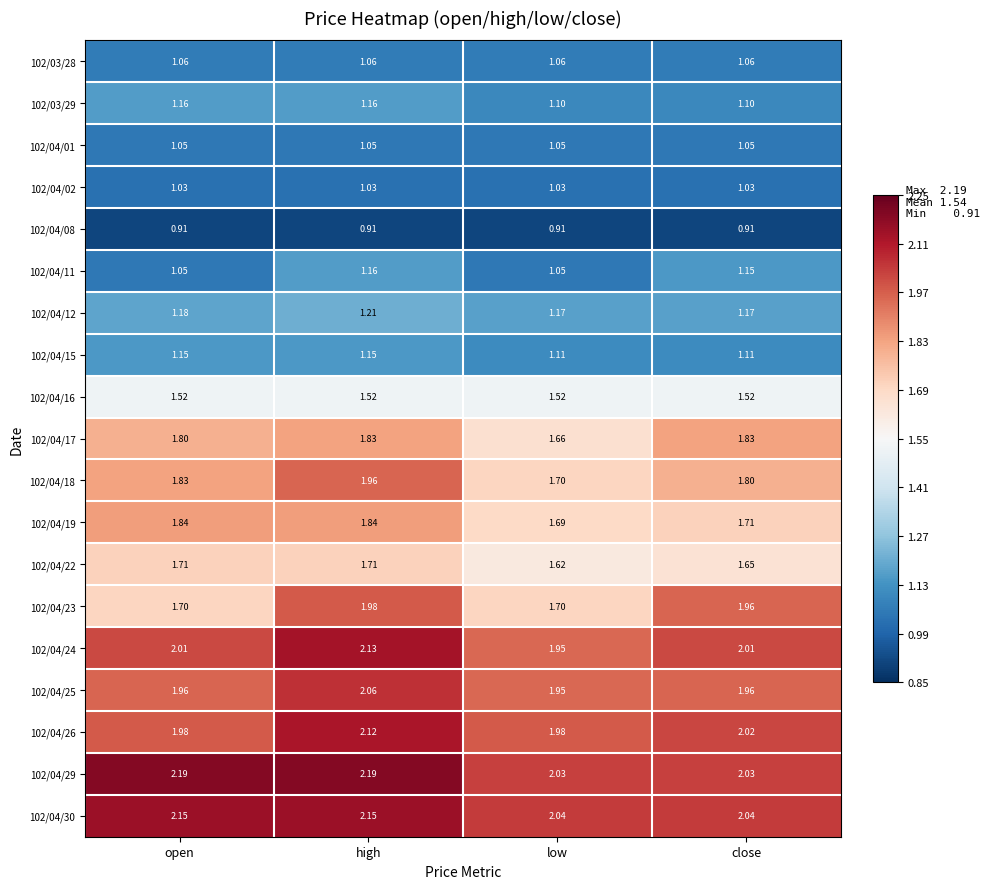

At which category is the sum across all series the highest?

high